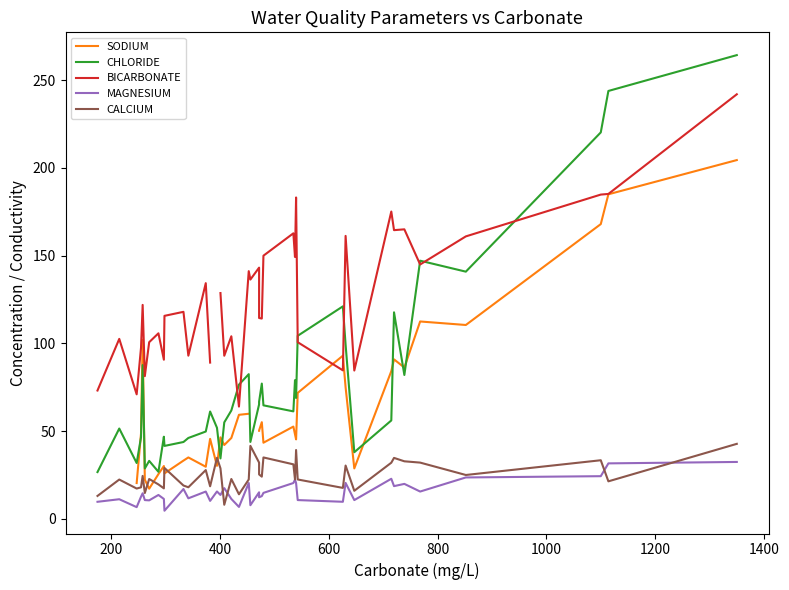

True or false: CALCIUM and BICARBONATE cross at least once.

False